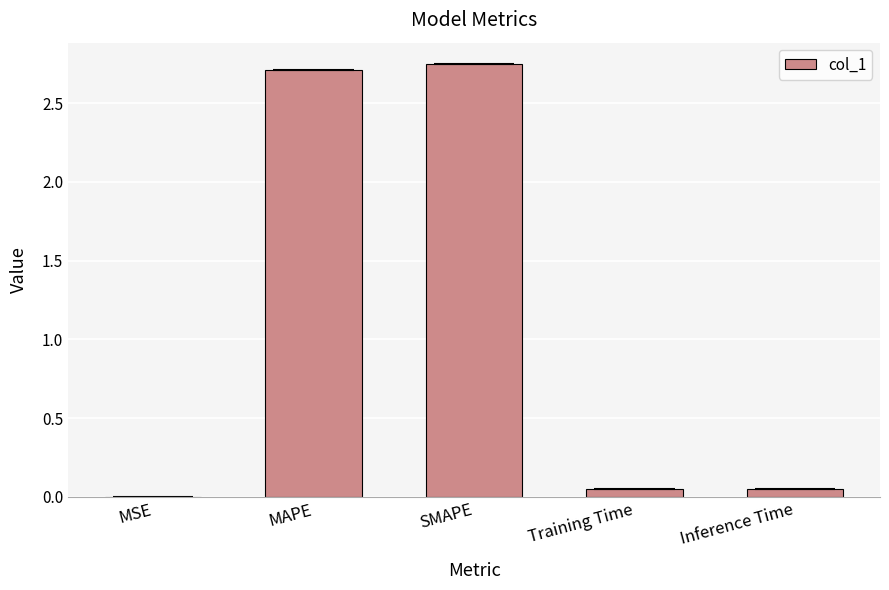

The value at MSE is 0.0. True or false?

True